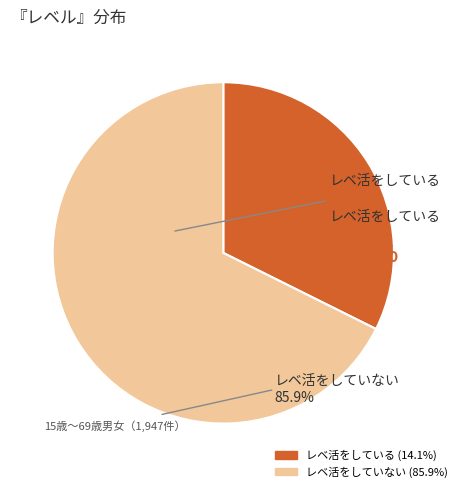

Is there any slice that represents more than half of the pie?

Yes